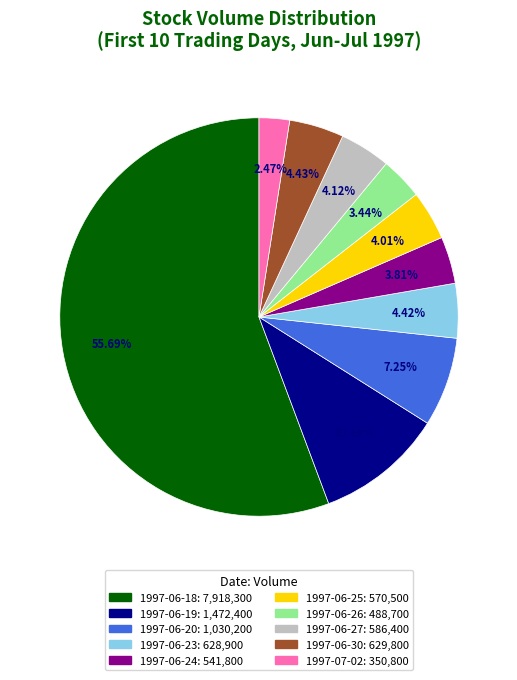

How many segments does this pie chart have?

10